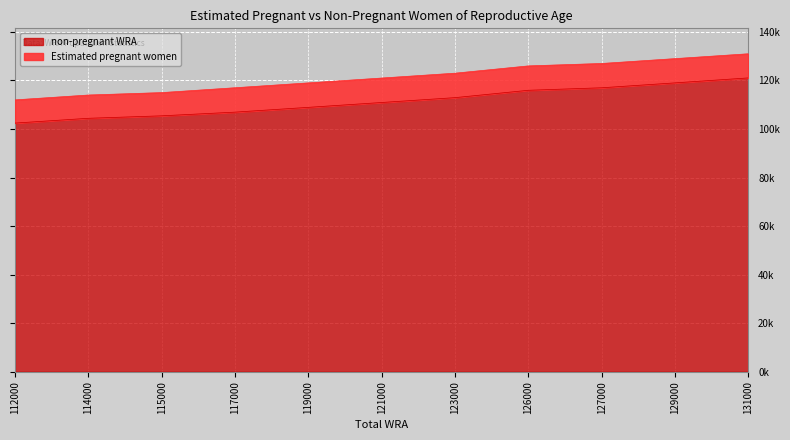

Which label corresponds to the largest value in the chart?

131000